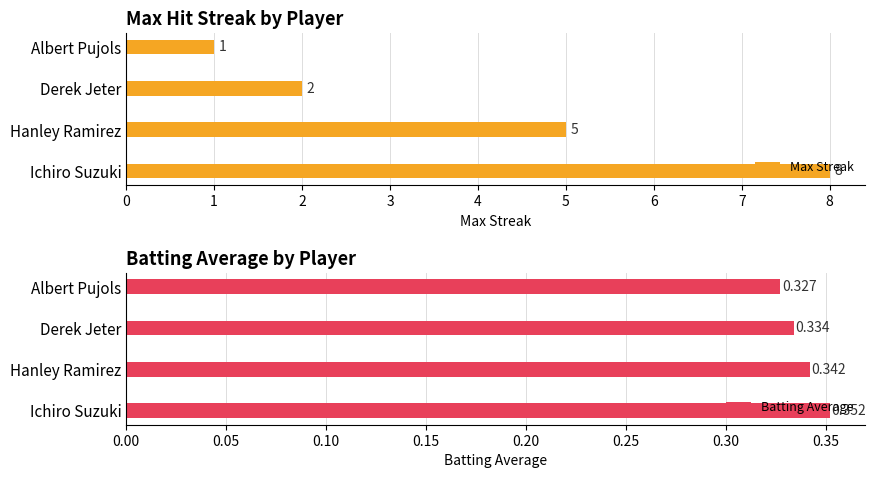

How many Batting Average values are between 0 and 1?

4